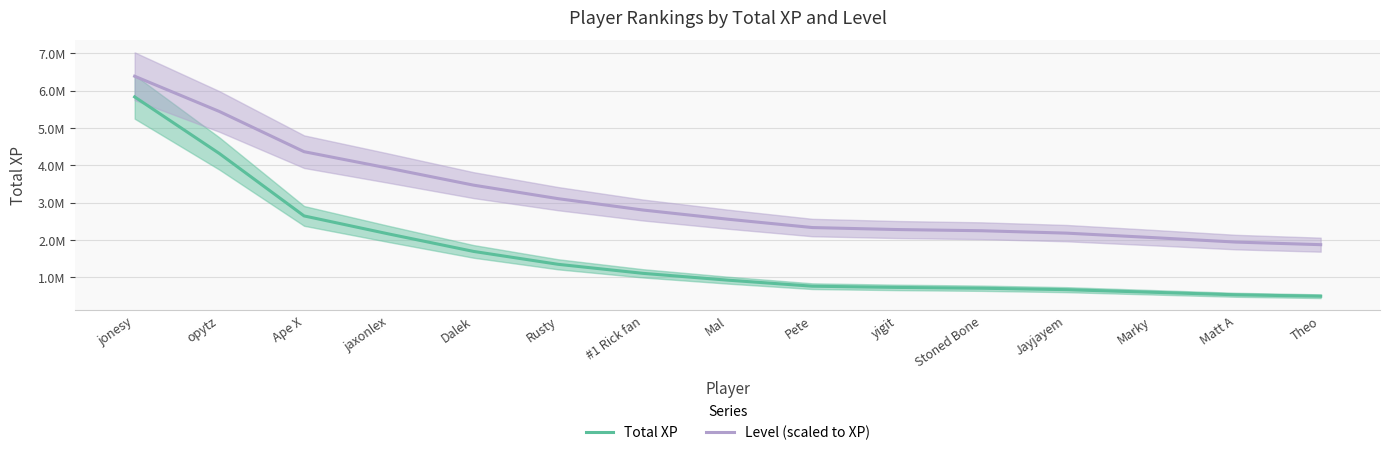

Reading left to right, list all the values displayed in this chart.

Total XP: jonesy=5834995.7	opytz=4319088.7	Ape X=2647296.3	jaxonlex=2164033.0	Dalek=1696831.0	Rusty=1350827.0	#1 Rick fan=1109547.3	Mal=927024.7	Pete=765229.7	yigit=732518.3	Stoned Bone=710749.0	Jayjayem=672295.7	Marky=603507.7	Matt A=534786.7	Theo=496709.3
Level (scaled to XP): jonesy=6388825.8	opytz=5444900.8	Ape X=4367653.0	jaxonlex=3925021.5	Dalek=3471724.2	Rusty=3109086.4	#1 Rick fan=2805110.5	Mal=2559796.7	Pete=2335814.4	yigit=2282485.3	Stoned Bone=2250487.9	Jayjayem=2186493.0	Marky=2069169.0	Matt A=1946512.0	Theo=1877184.2